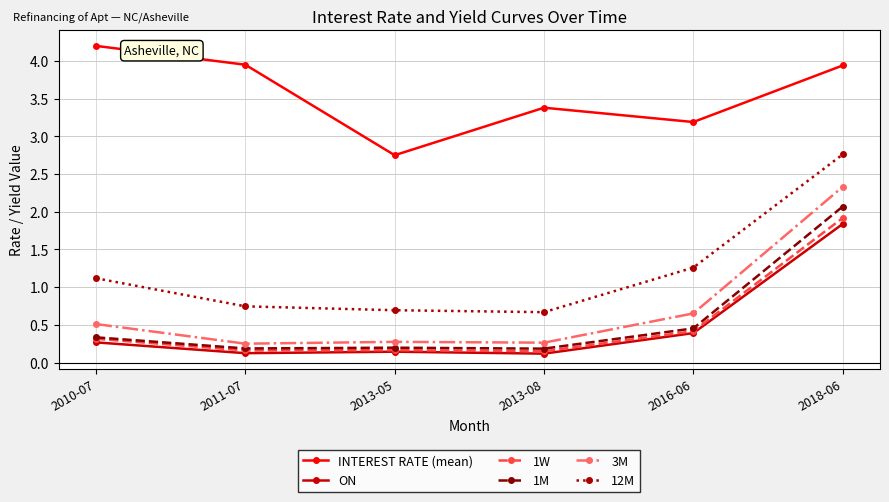

What is the highest value of the INTEREST RATE (mean) series?

4.2